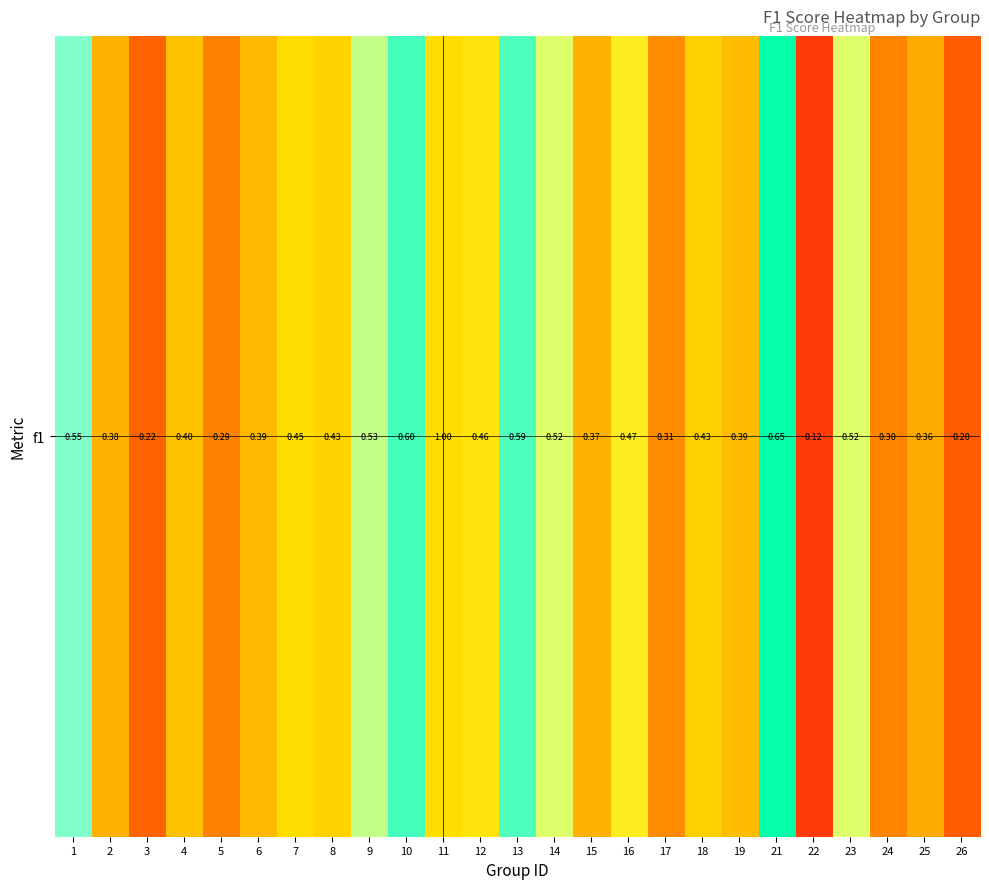

What is the minimum value shown in the chart?

0.1